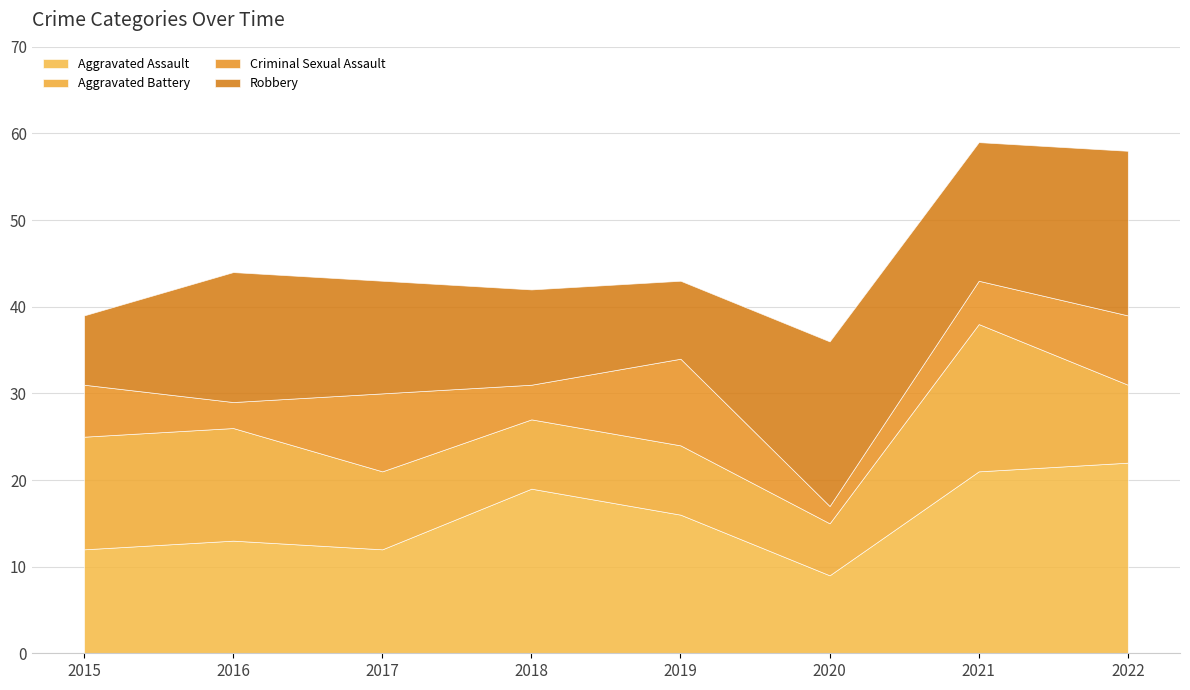

Which category has the lowest value in the Aggravated Assault series?

2020